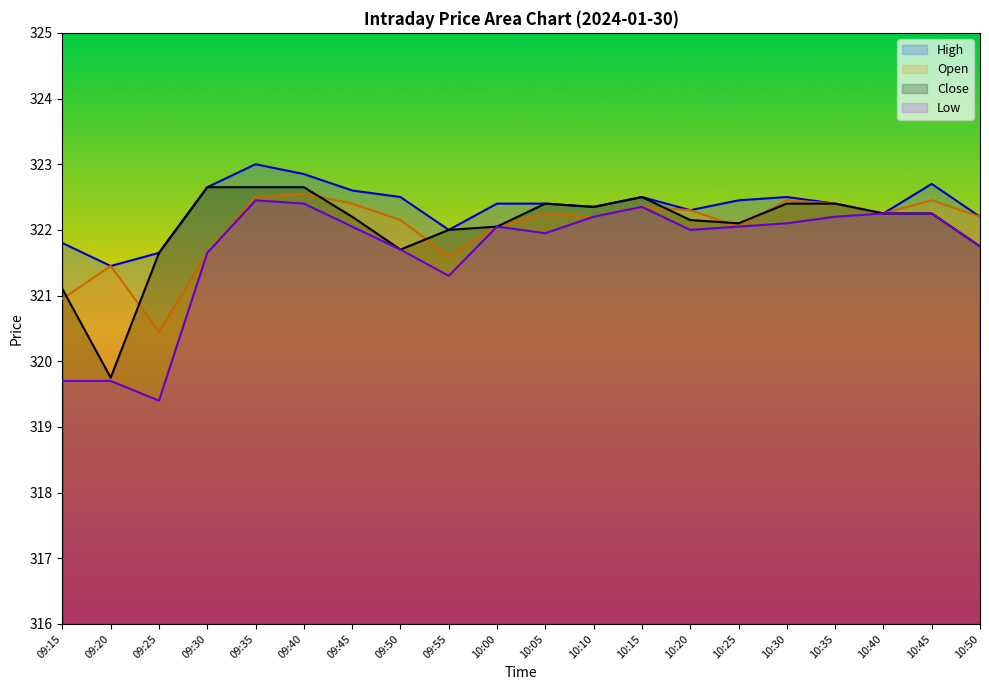

Rank the categories by Close value from lowest to highest.

09:20, 09:15, 09:25, 09:50, 10:50, 09:55, 10:00, 10:25, 10:20, 09:45, 10:40, 10:45, 10:10, 10:05, 10:30, 10:35, 10:15, 09:30, 09:35, 09:40